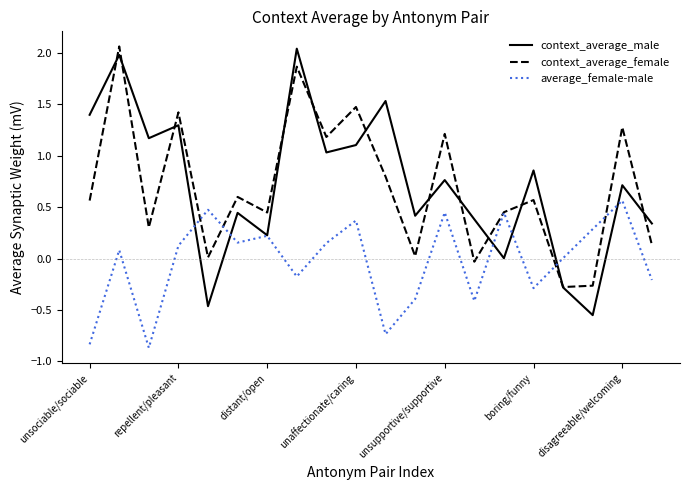

Which series has the widest spread of values?

context_average_male